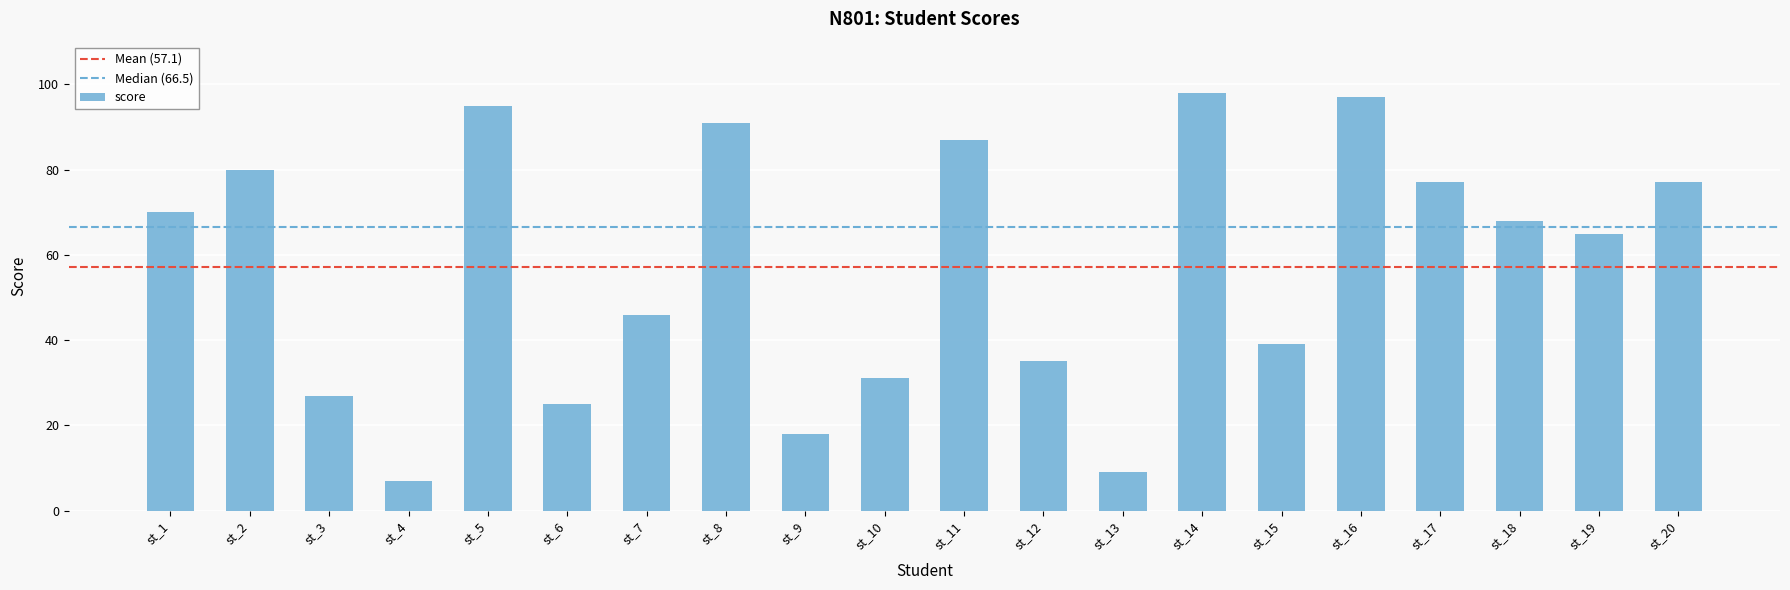

What is the difference between the maximum and minimum values?

91